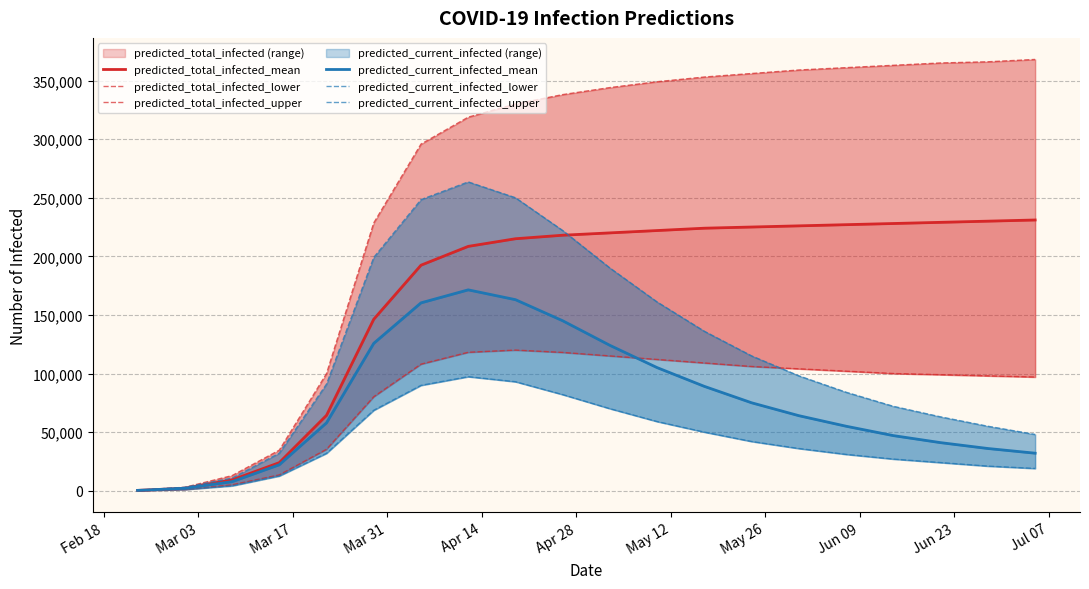

Is it true that predicted_total_infected_upper equals 62536 at May 12?

False